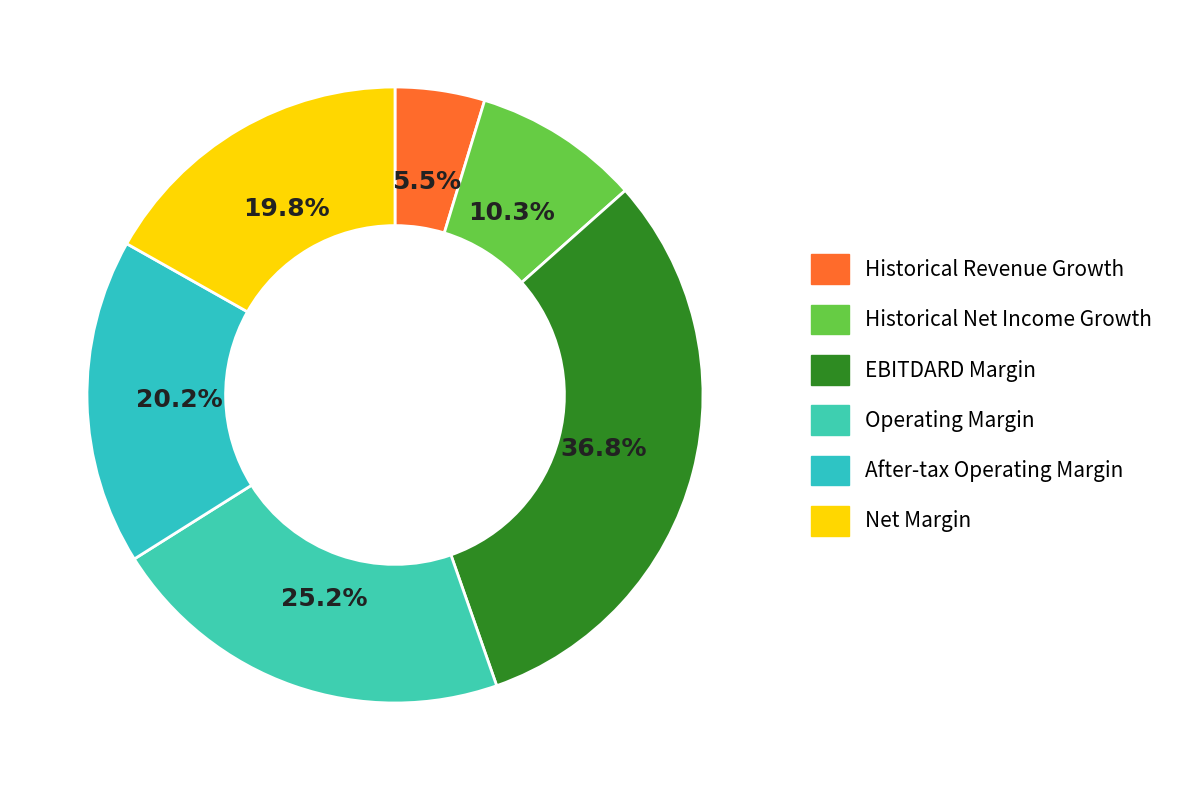

Is Net Margin the majority of the pie?

No